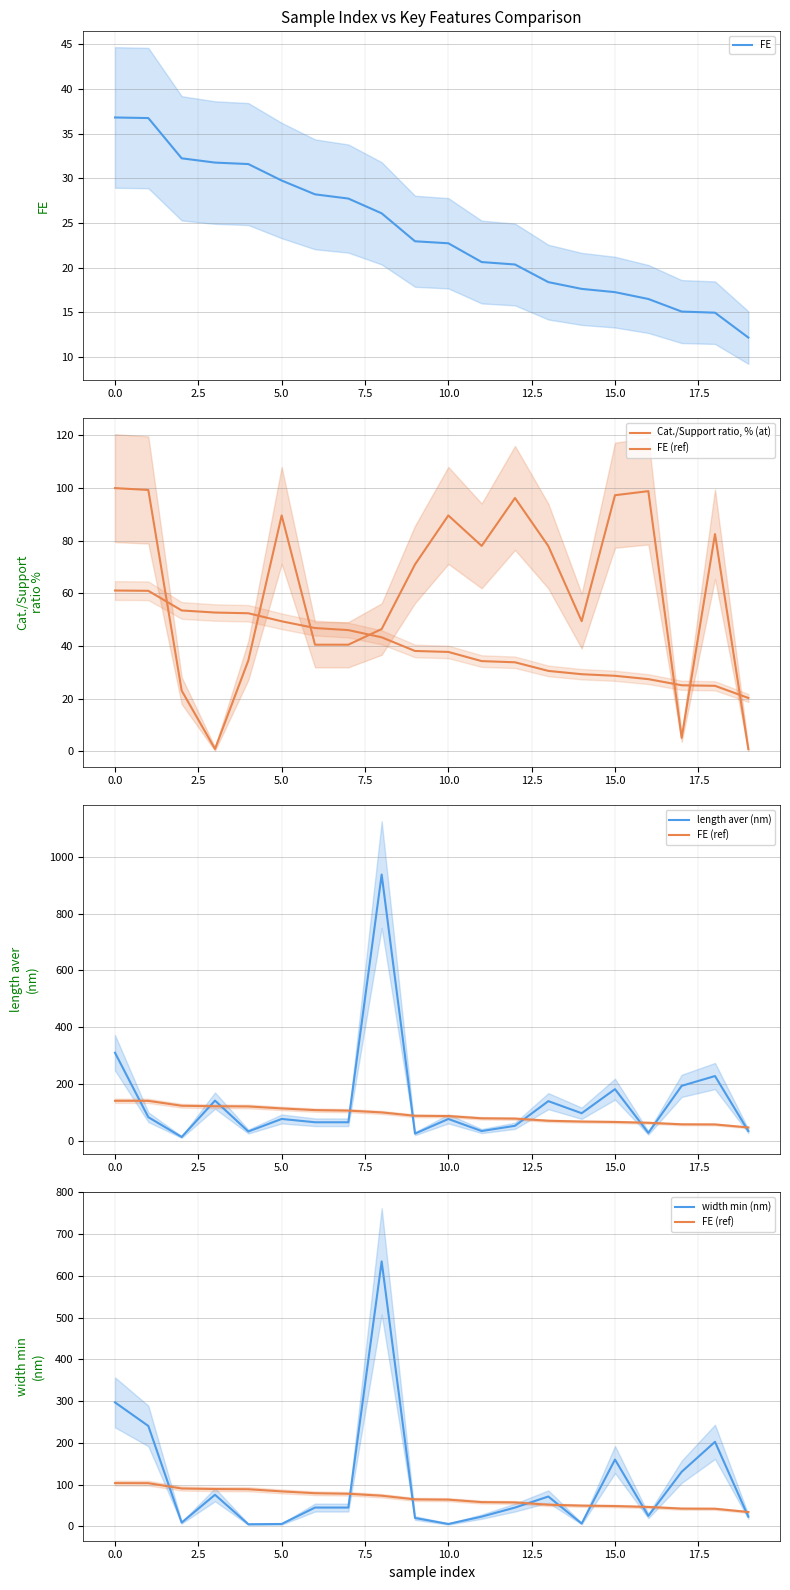

True or false: length aver (nm) and width min (nm) cross at least once.

True